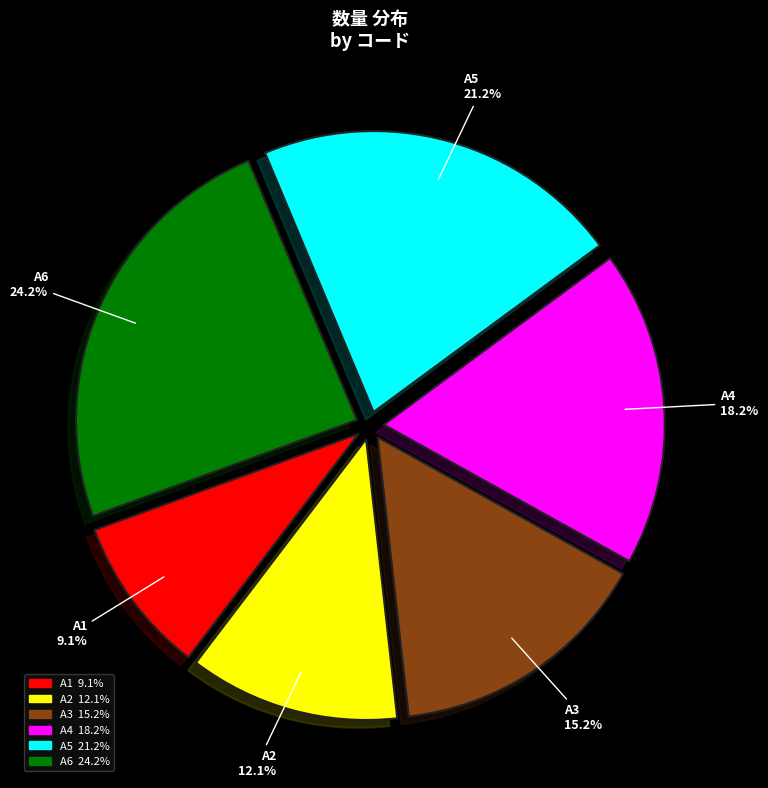

To the nearest percent, what percentage of the pie is A6?

24%